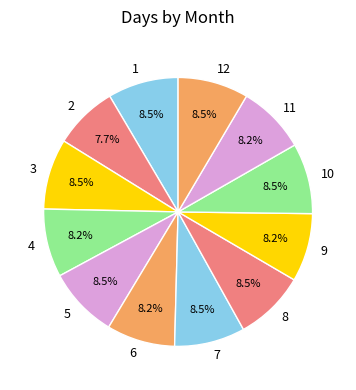

To the nearest percent, what is the combined percentage of 10 and 12?

17%